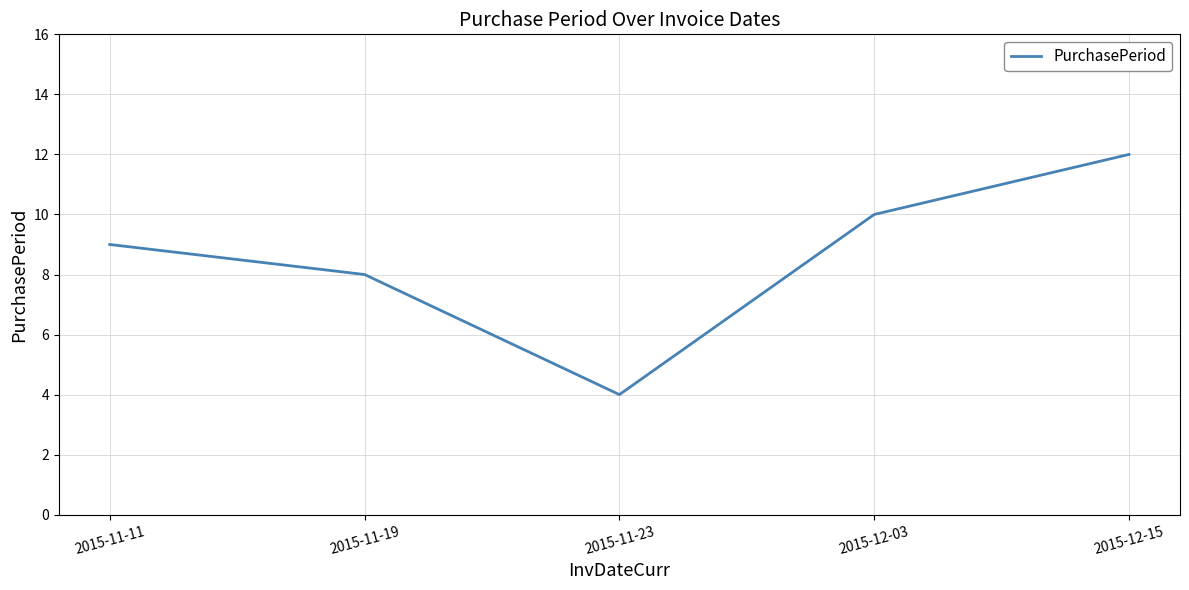

True or false: there are more than 1 points higher than both neighbors.

False